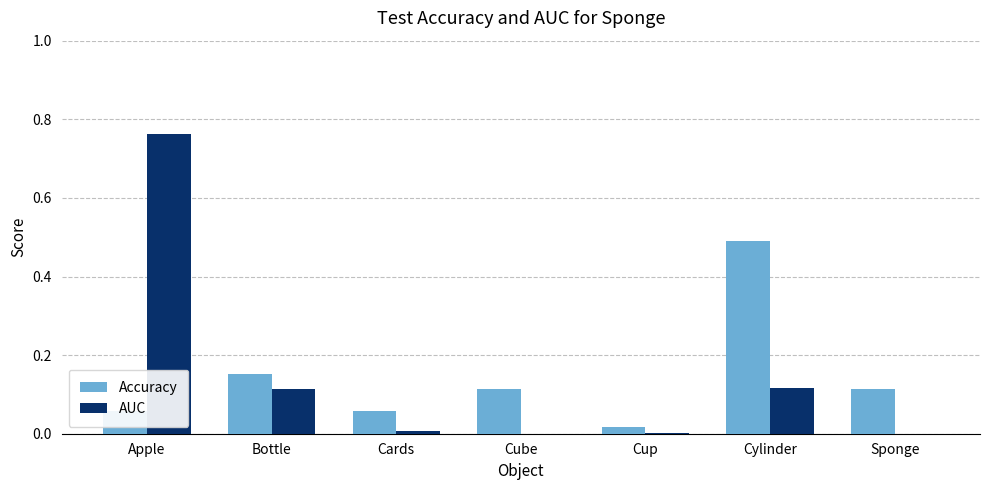

Count the number of categories in the chart.

7